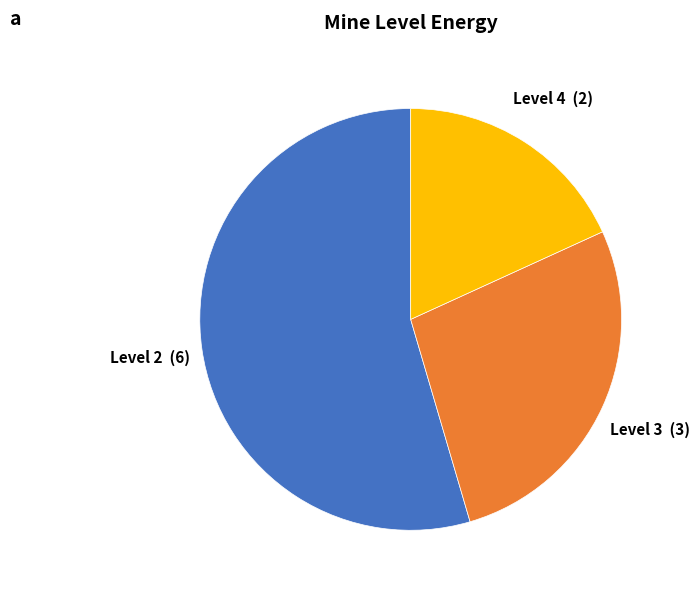

True or false: Level 4 accounts for 28% of the total.

False